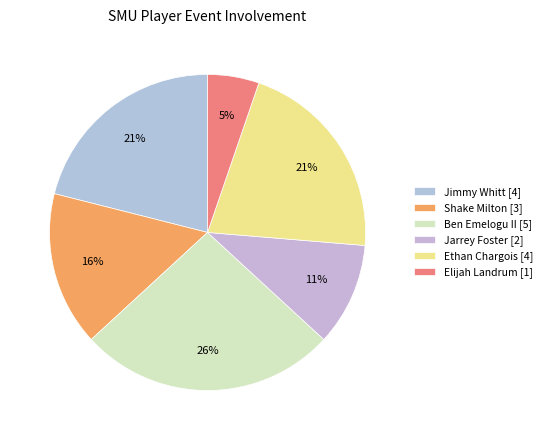

To the nearest percent, what percentage of the pie is Ethan Chargois?

21%